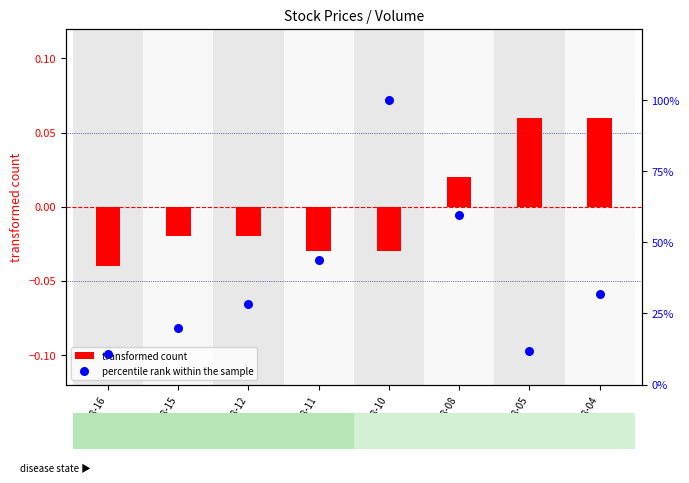

What are all the series names shown in the legend?

transformed count, percentile rank within the sample